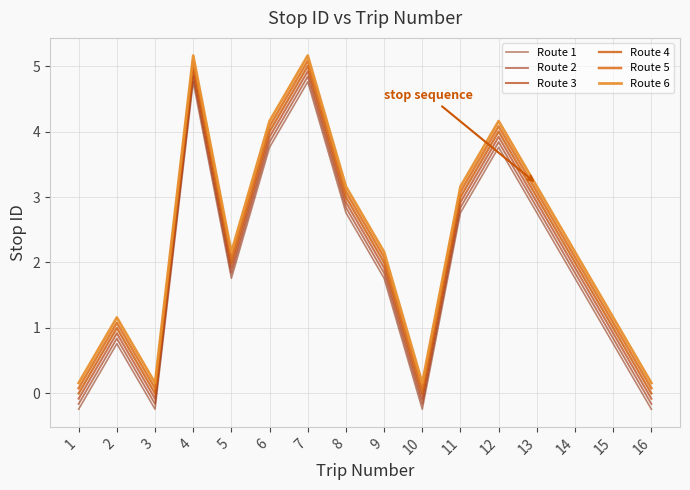

At which category is the sum across all series the highest?

4